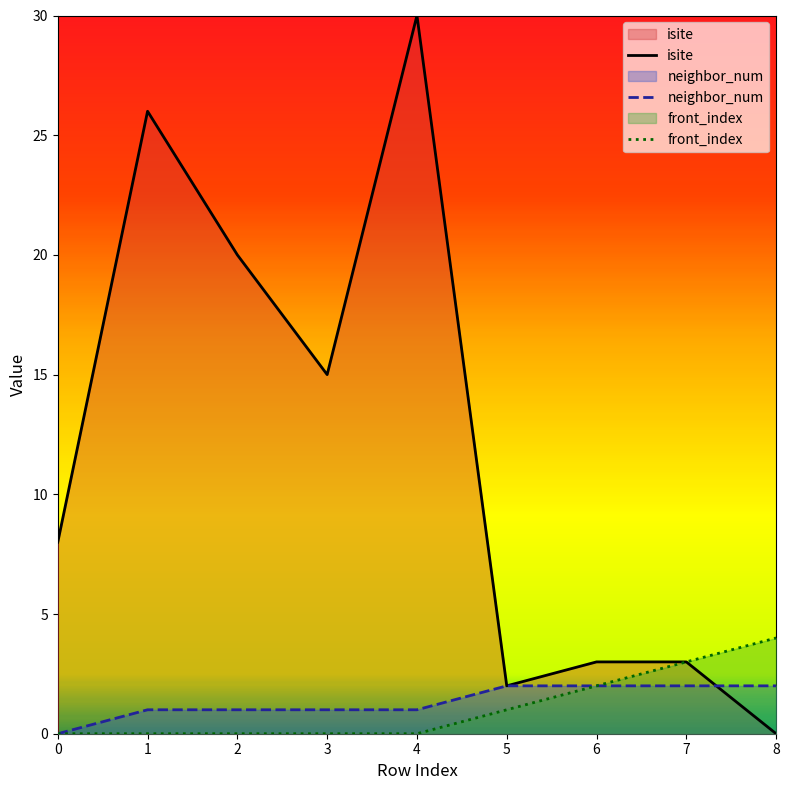

How many lines are shown in the chart?

3